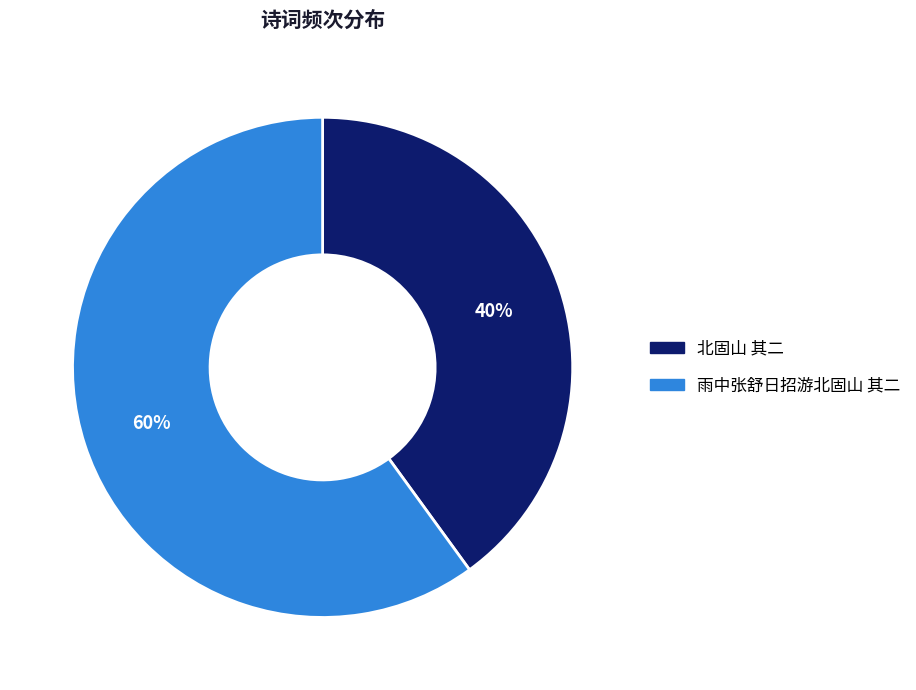

True or false: 雨中张舒日招游北固山 其二 accounts for 51% of the total.

False